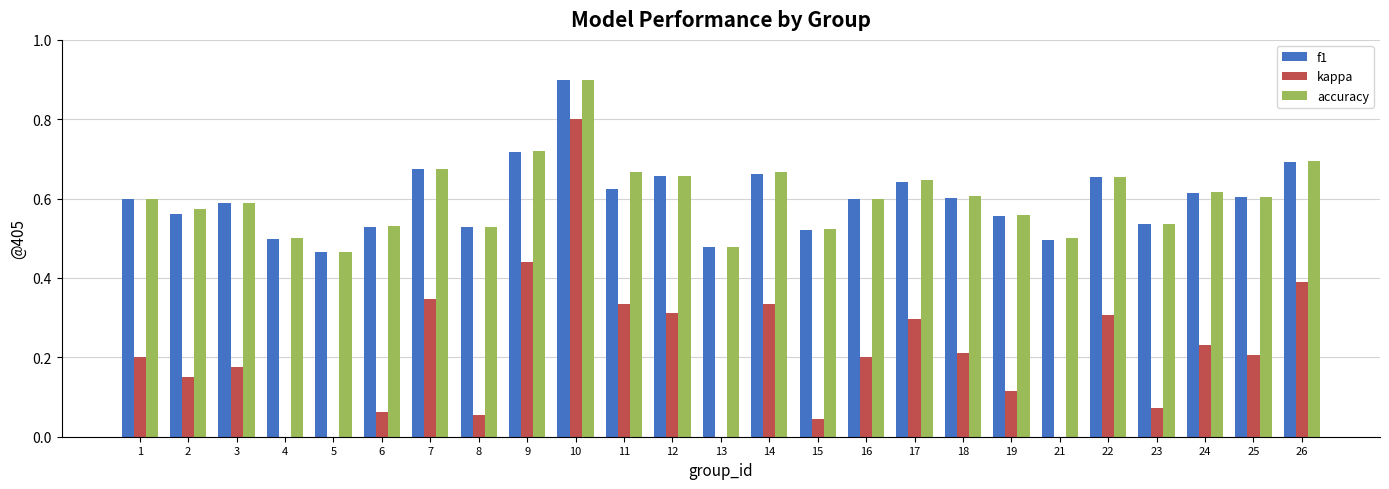

True or false: kappa has a value of 0.0 at 15.

True